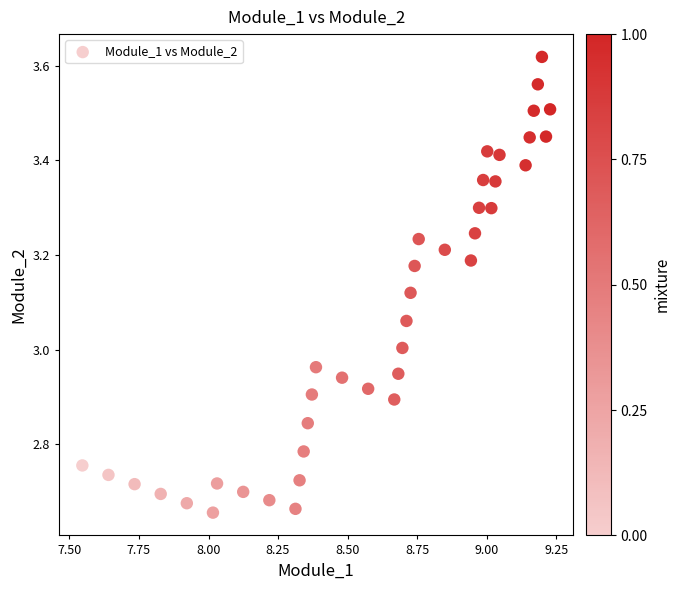

What is the range of Y values (max minus min)?

1.0